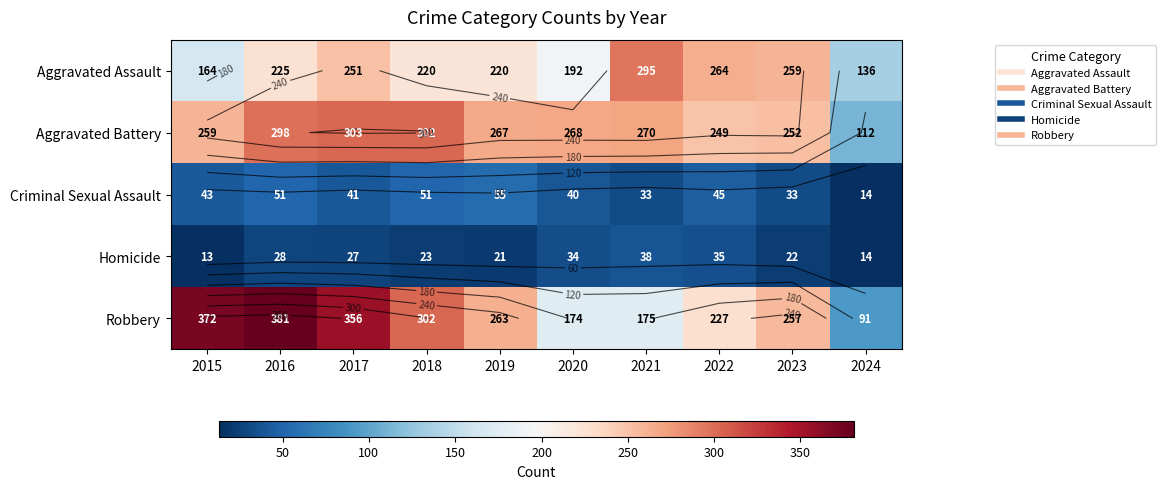

Rank the categories by Aggravated Assault value from lowest to highest.

2024, 2015, 2020, 2018, 2019, 2016, 2017, 2023, 2022, 2021